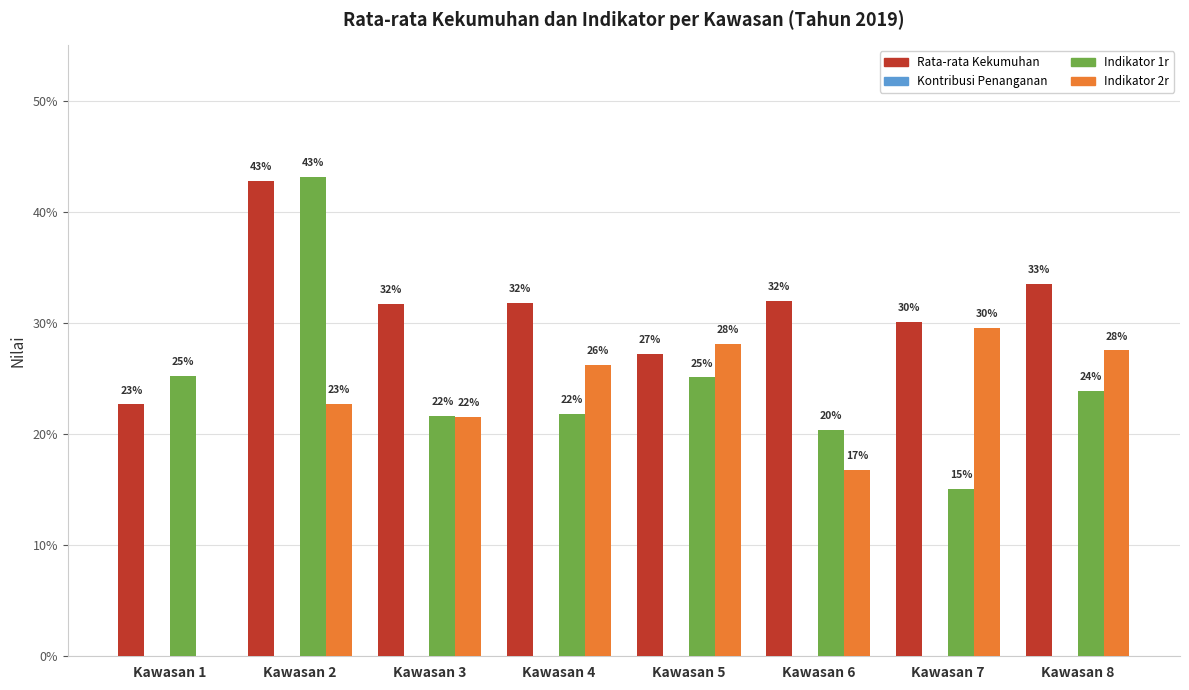

Are the bars horizontal?

No